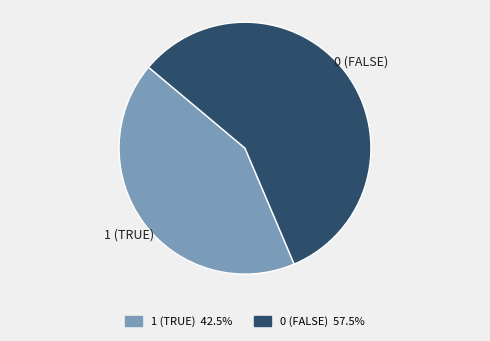

True or false: 1 accounts for 61% of the total.

False